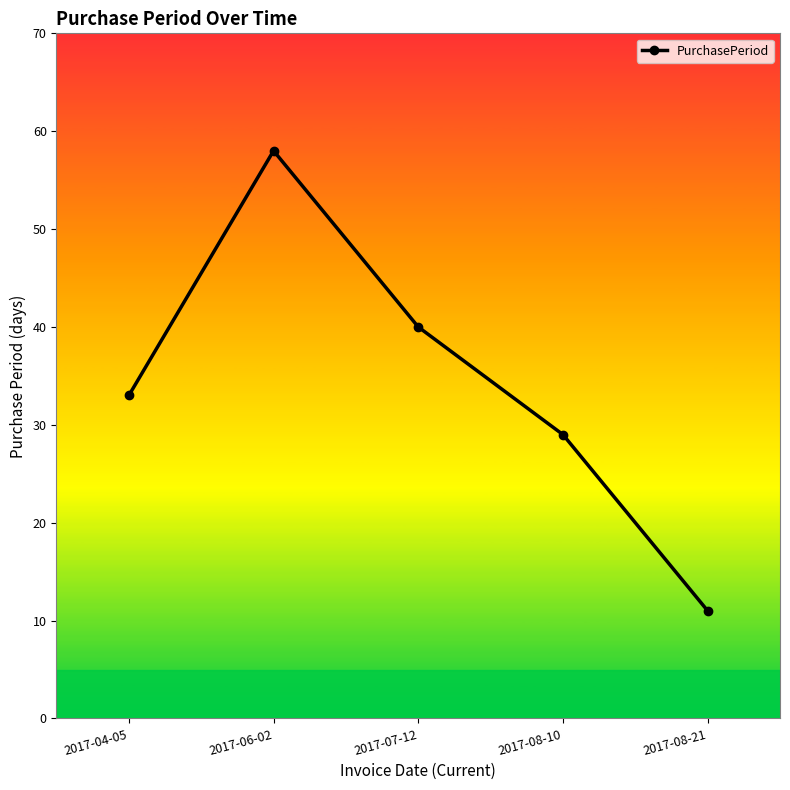

How many lines are shown in the chart?

1